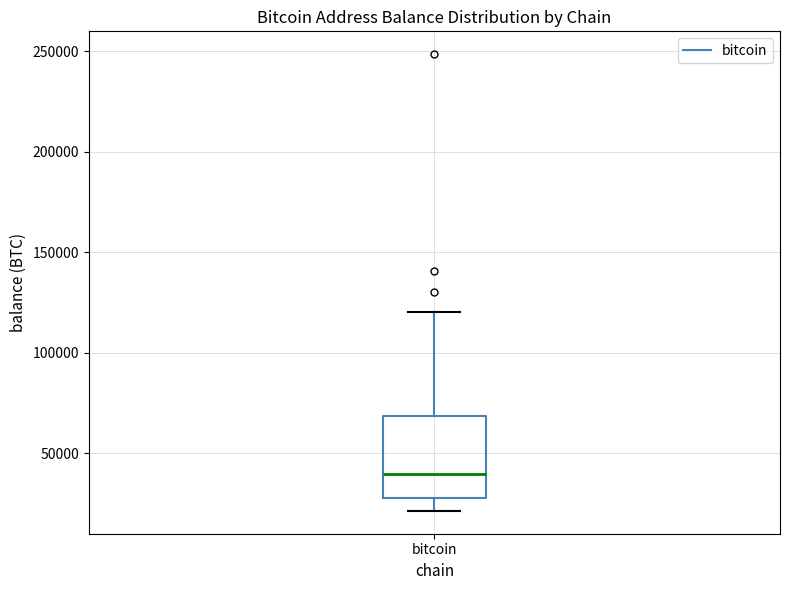

Read this box plot against the y-axis: the position of the median line, the range covered by the box, and the ends of both whiskers. The values are not printed on the chart, so give them approximately, as read against the axis.

median 40000, box 25000 to 70000, whiskers 20000 to 120000